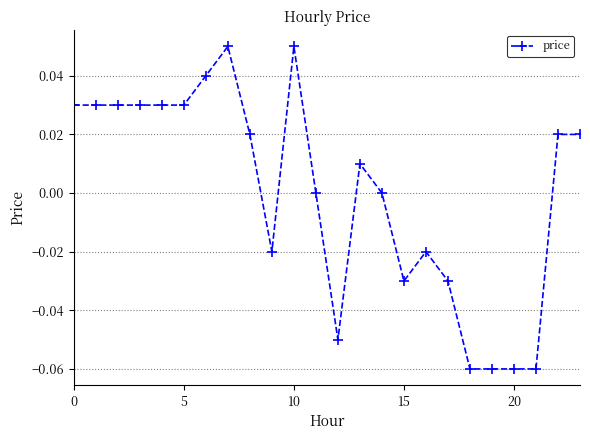

True or false: there are more than 0 points higher than both neighbors.

True